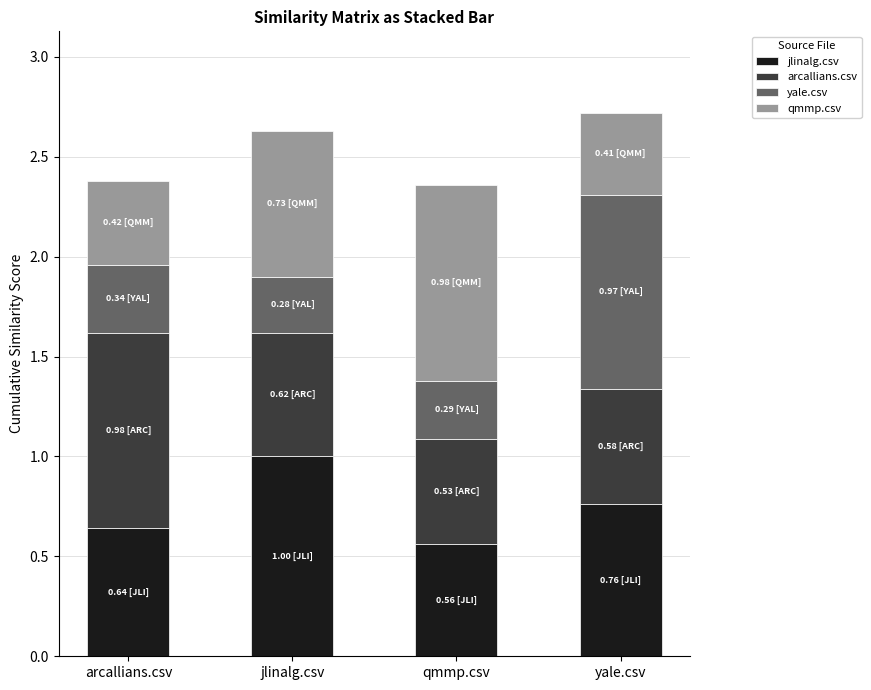

What is the sum of all jlinalg.csv values?

3.0